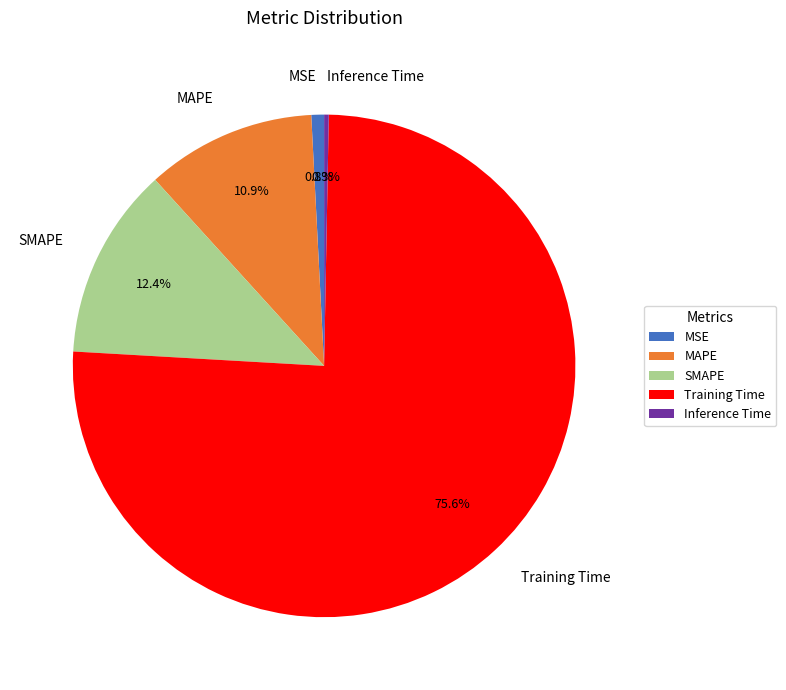

Is it true that MSE is 1% of the pie?

True